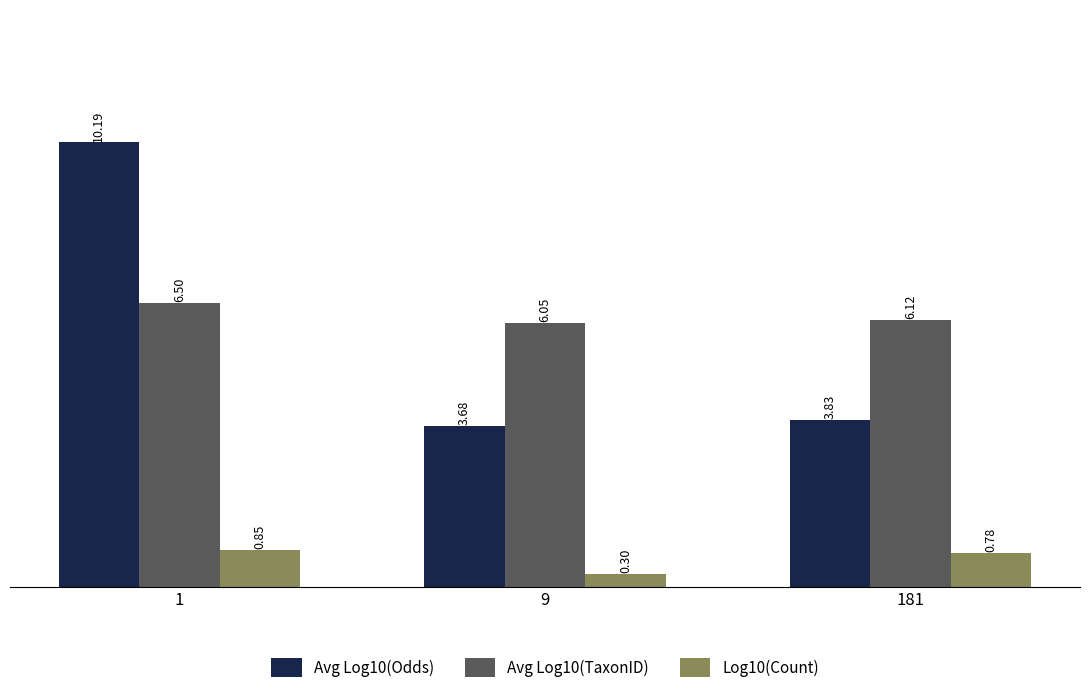

What is the difference between the highest and lowest values at 181?

5.3